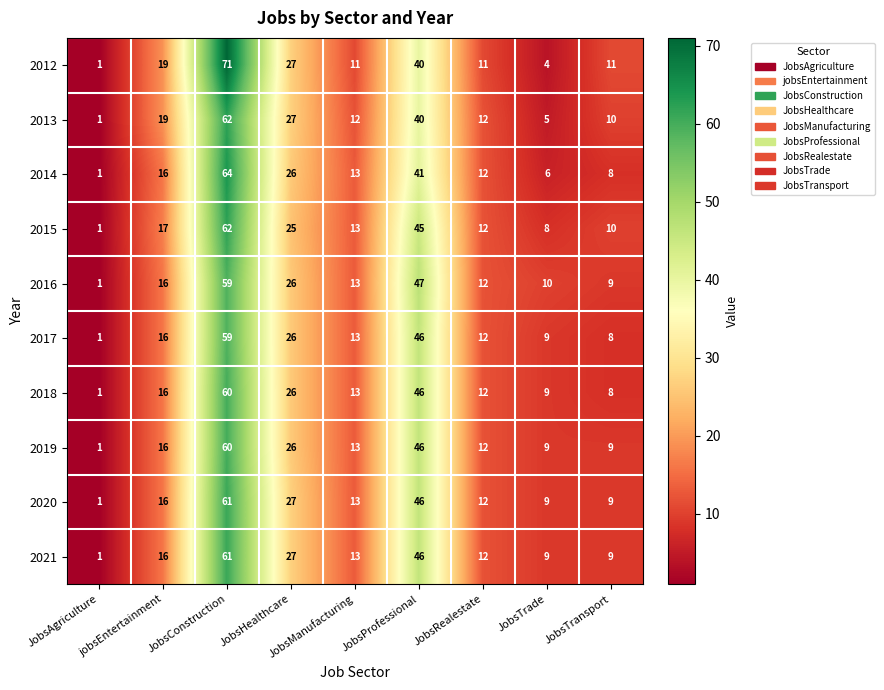

Which series has the largest total across all categories?

2012